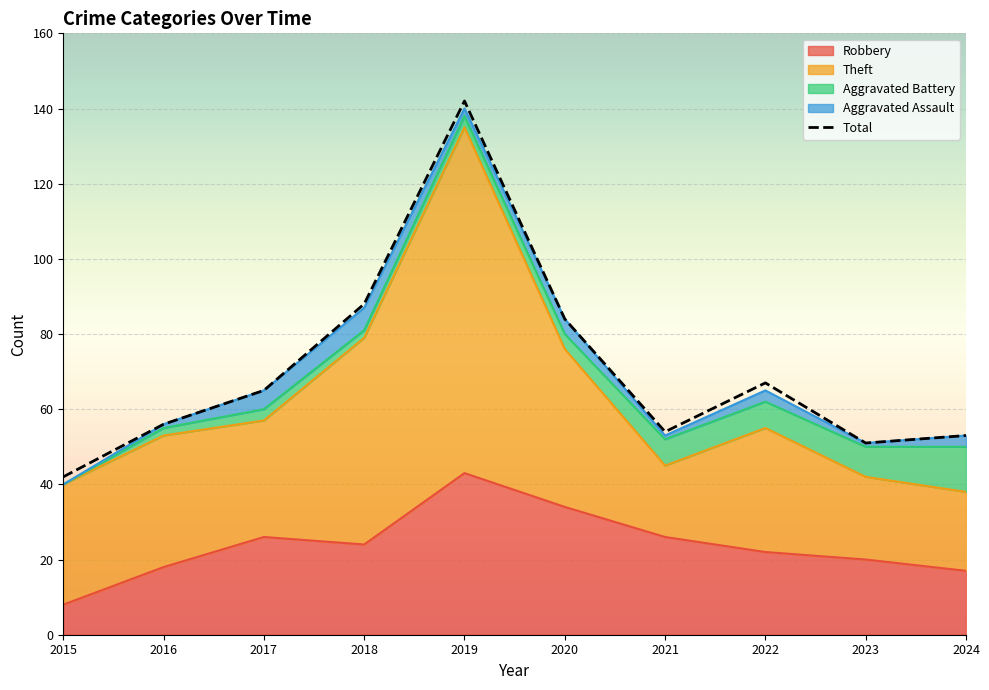

How many values are below 65?

5